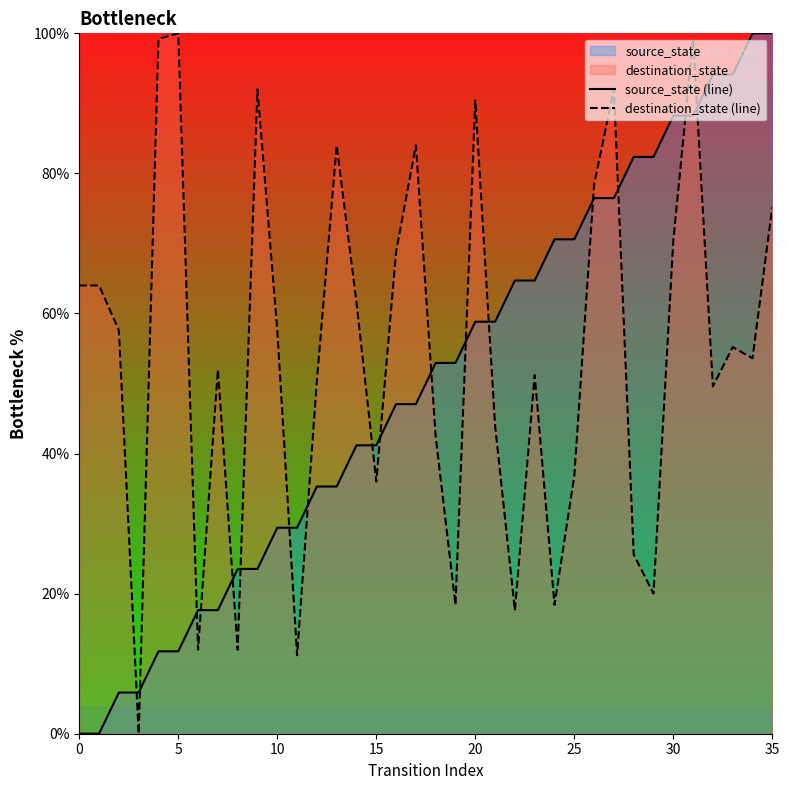

What is the spread (max minus min) of values at 20?

31.6